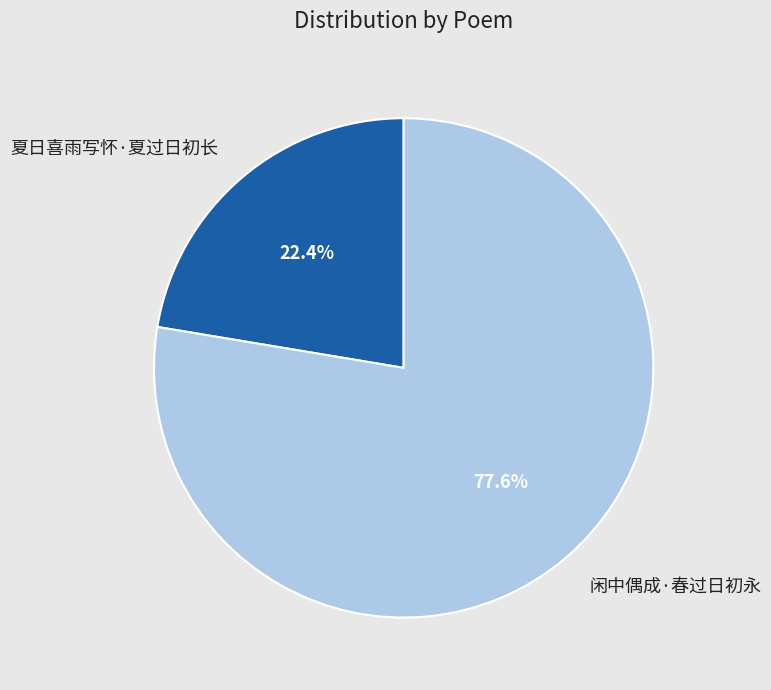

What is the largest slice in the pie chart?

闲中偶成·春过日初永